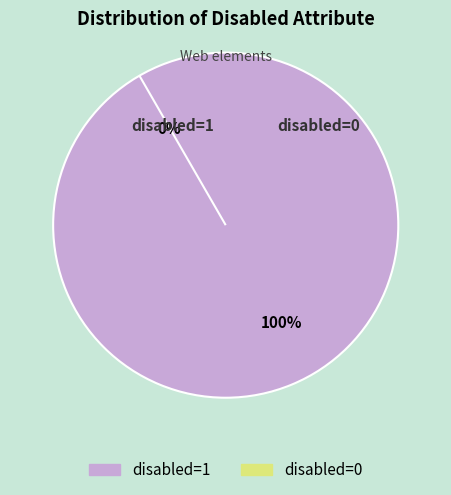

What is the change in value from disabled=1 to disabled=0?

-1